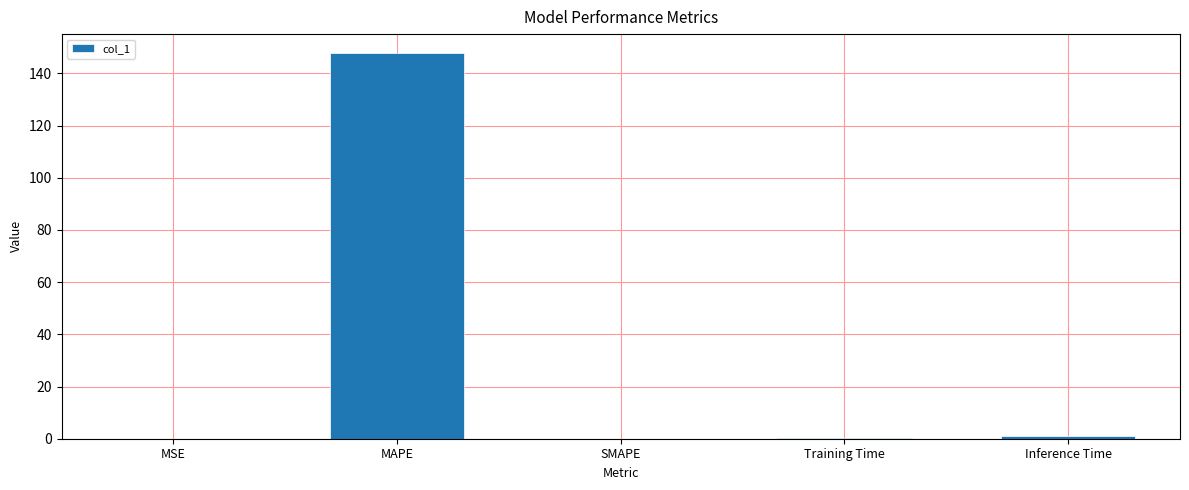

The value at MSE is 0.0. True or false?

True